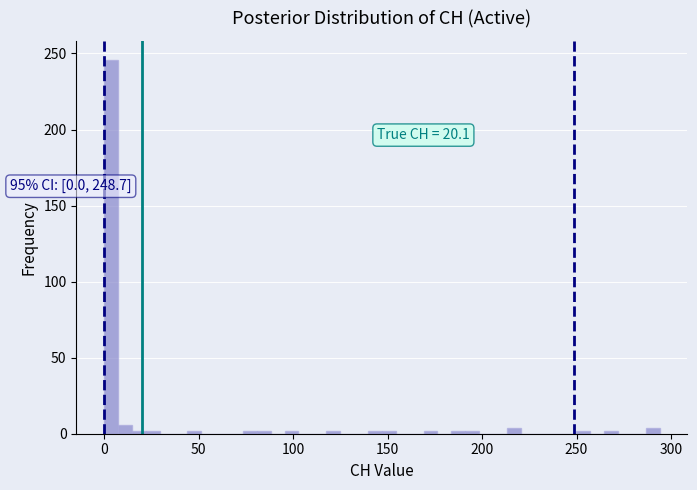

Read against the x-axis, roughly where is the centre of the tallest bar?

5